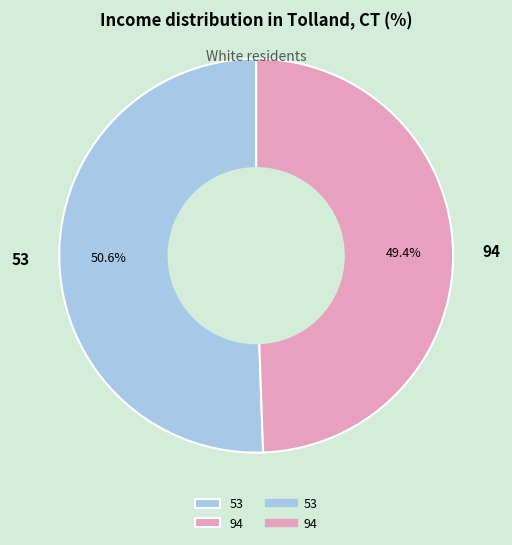

Is it true that 94 is 55% of the pie?

False